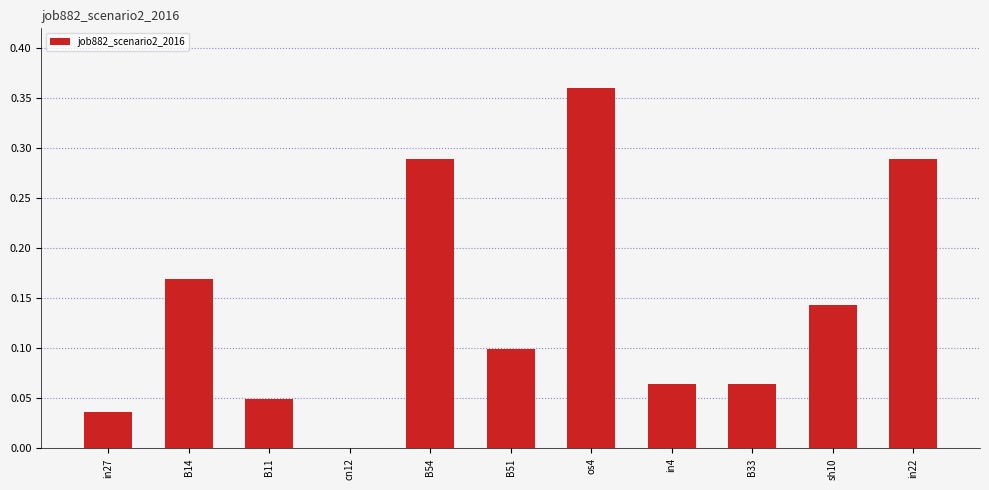

Which has a higher value, B11 or os4?

os4